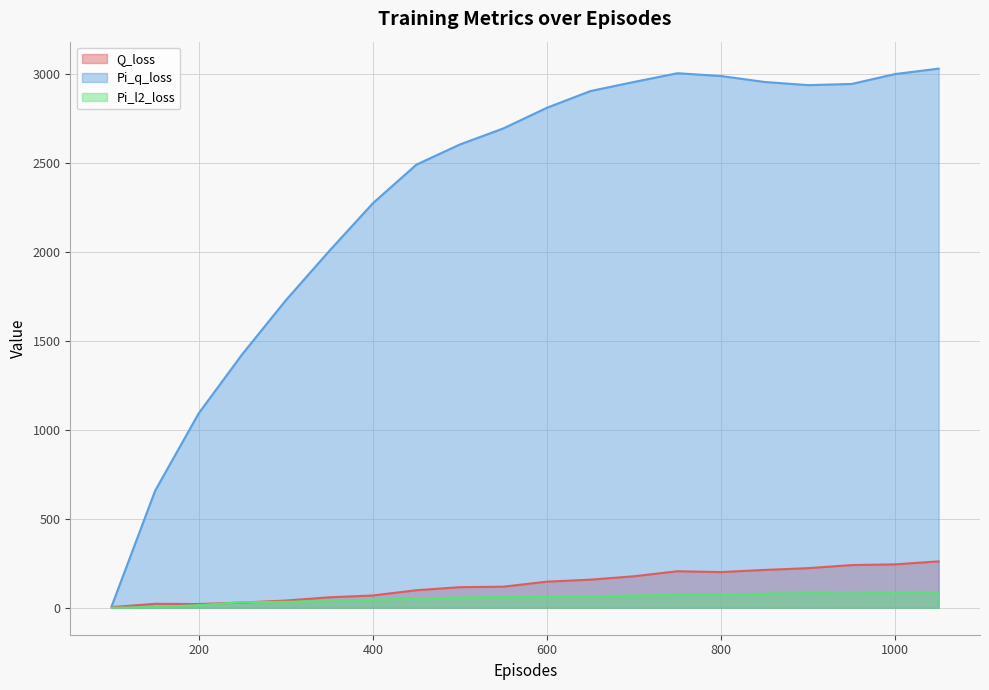

What is the value of the Pi_l2_loss point at the 4th from the left?

31.5